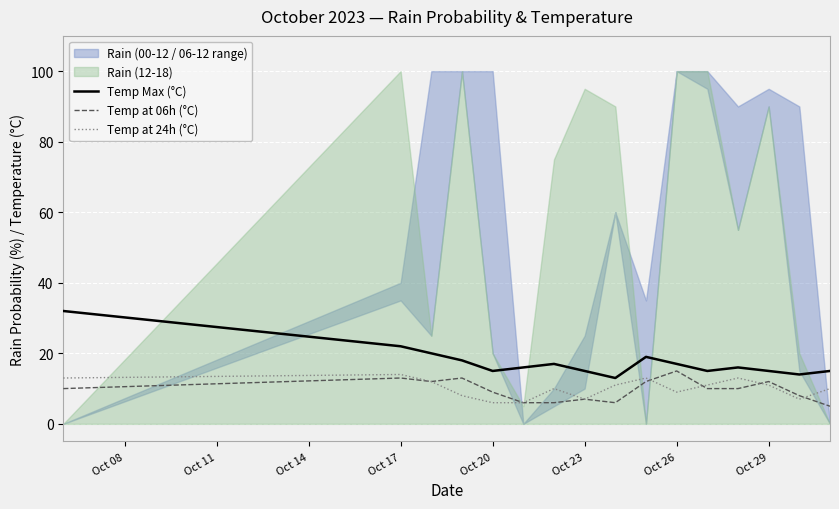

Read the Temp at 24h (°C) value at Oct 20.

6